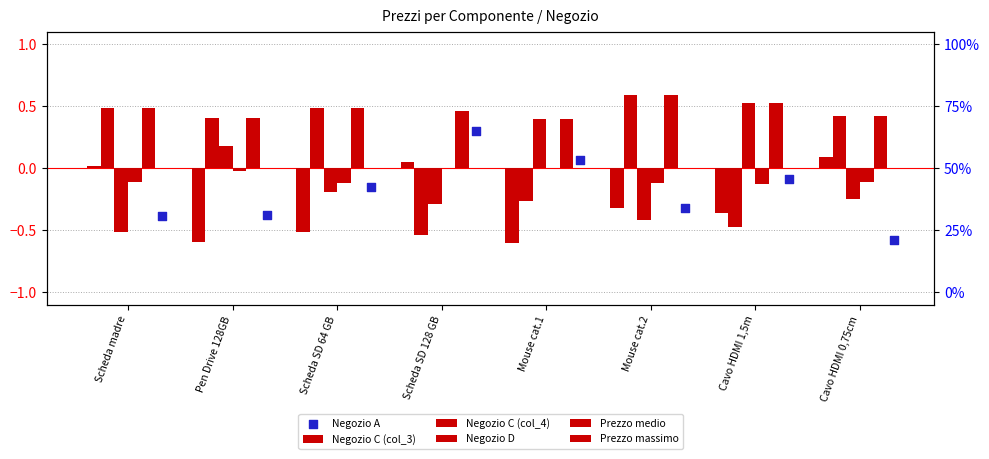

Which series reaches the minimum Y coordinate?

Negozio C (col_3)